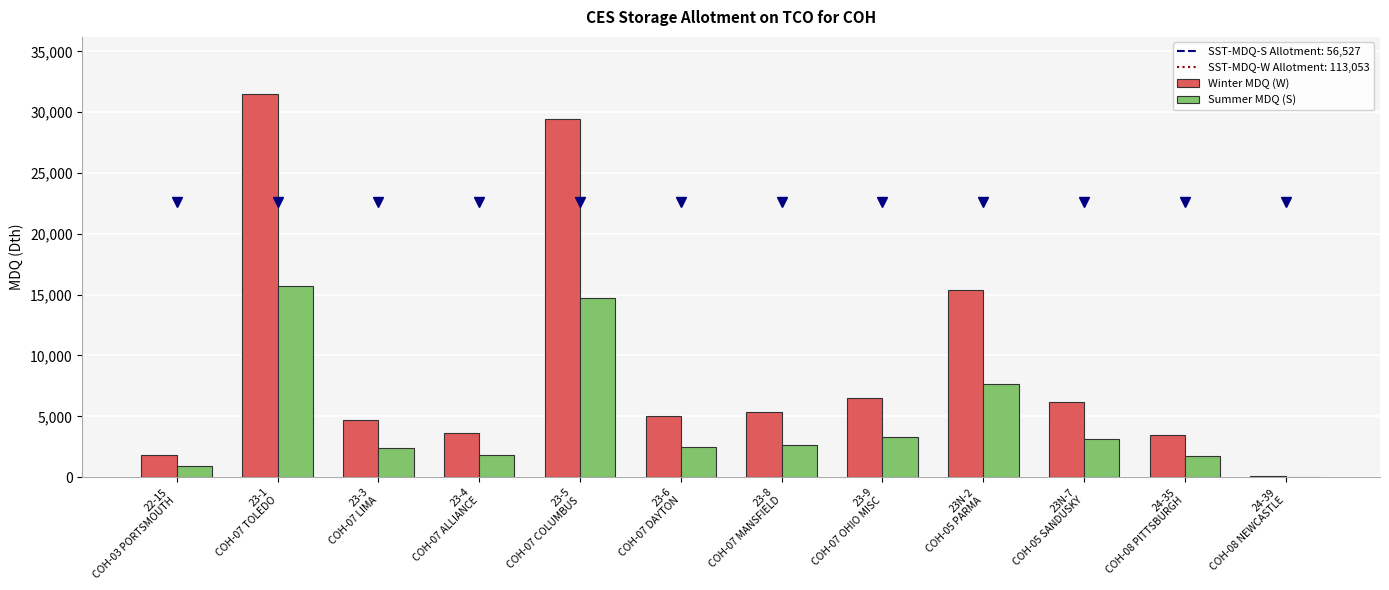

What is the maximum value shown in the chart?

31467